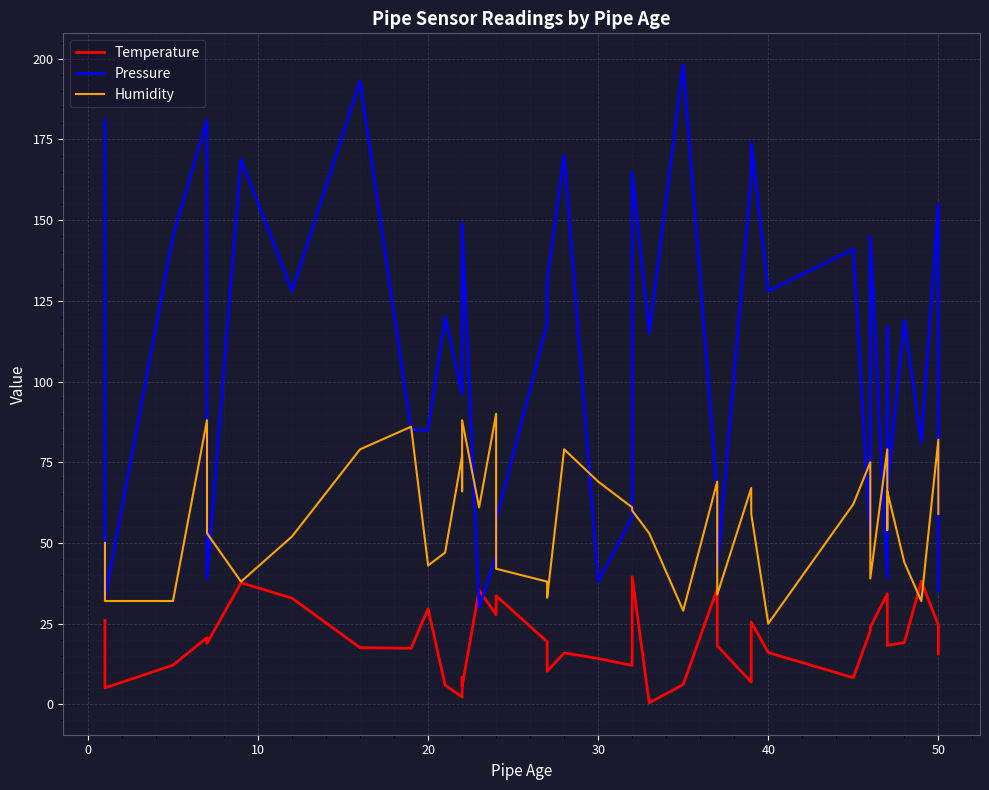

How many intersections are there between Humidity and Temperature?

2